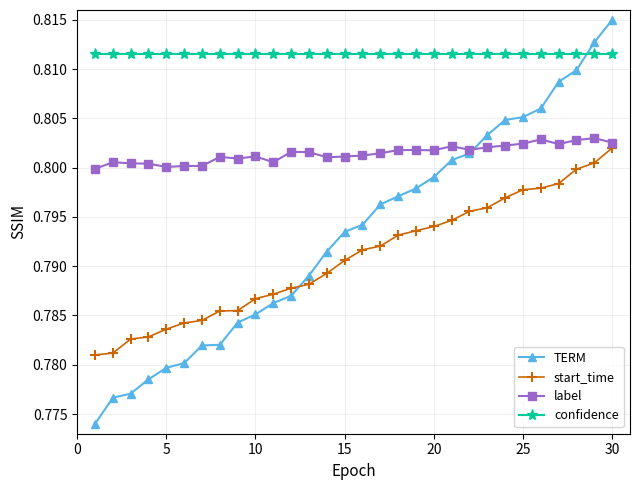

Does the chart have visible grid lines?

Yes